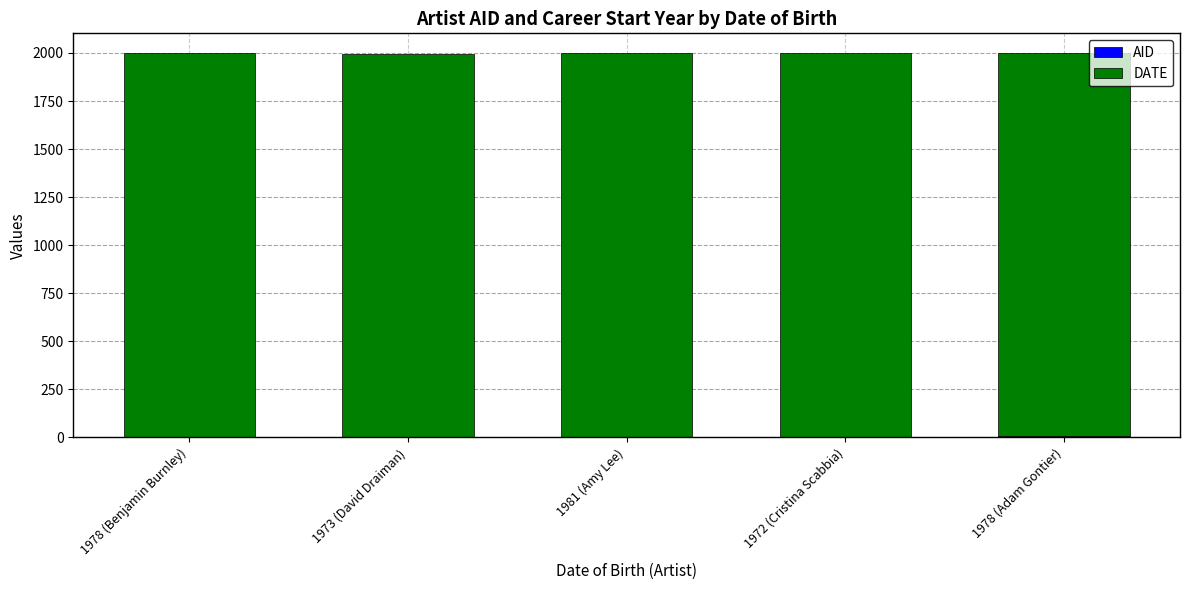

Are the bars grouped side by side (vs. stacked)?

No